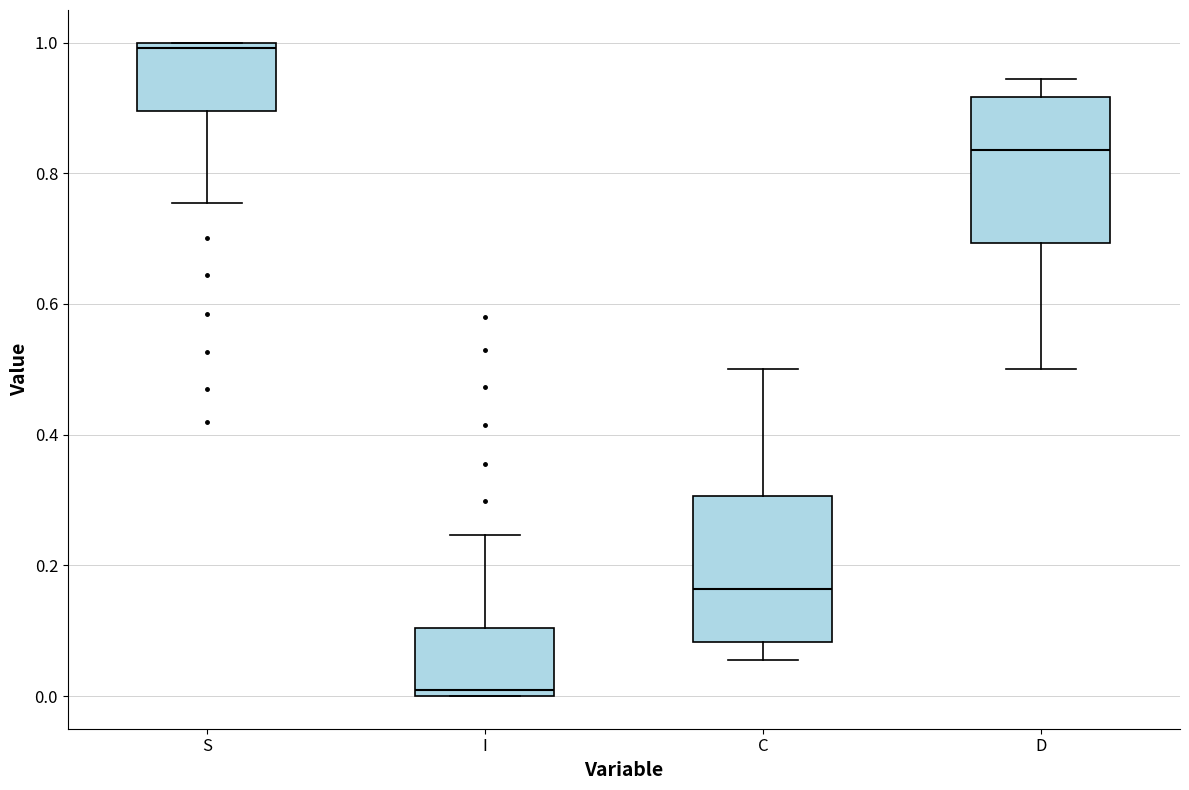

Reading left to right, transcribe this box plot: for each box, give where its median line is, the range the box spans, and where its two whiskers end, as read against the y-axis. The values are not printed on the chart, so give them approximately, as read against the axis.

S: median 1.00 (just below the box's upper edge), box 0.90 to 1.00, whiskers 0.76 to 1.00
I: median 0.00 (just above the box's lower edge), box 0.00 to 0.10, whiskers 0.00 to 0.24
C: median 0.16, box 0.08 to 0.30, whiskers 0.06 to 0.50
D: median 0.84, box 0.70 to 0.92, whiskers 0.50 to 0.94